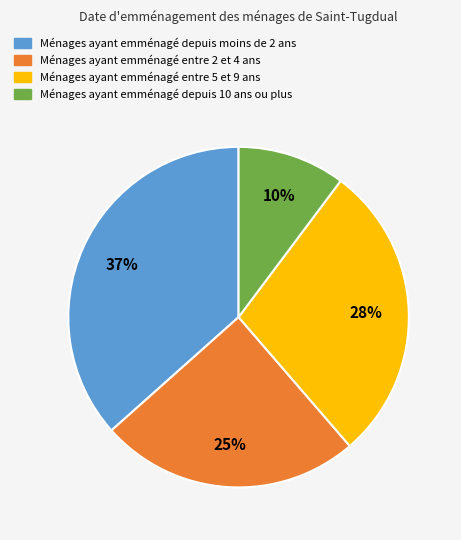

Is there a majority slice in this chart?

No